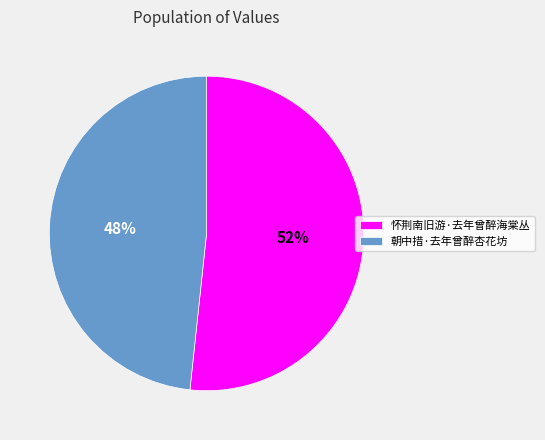

What is the ratio of the value at 朝中措·去年曾醉杏花坊 to the value at 怀荆南旧游·去年曾醉海棠丛?

0.9